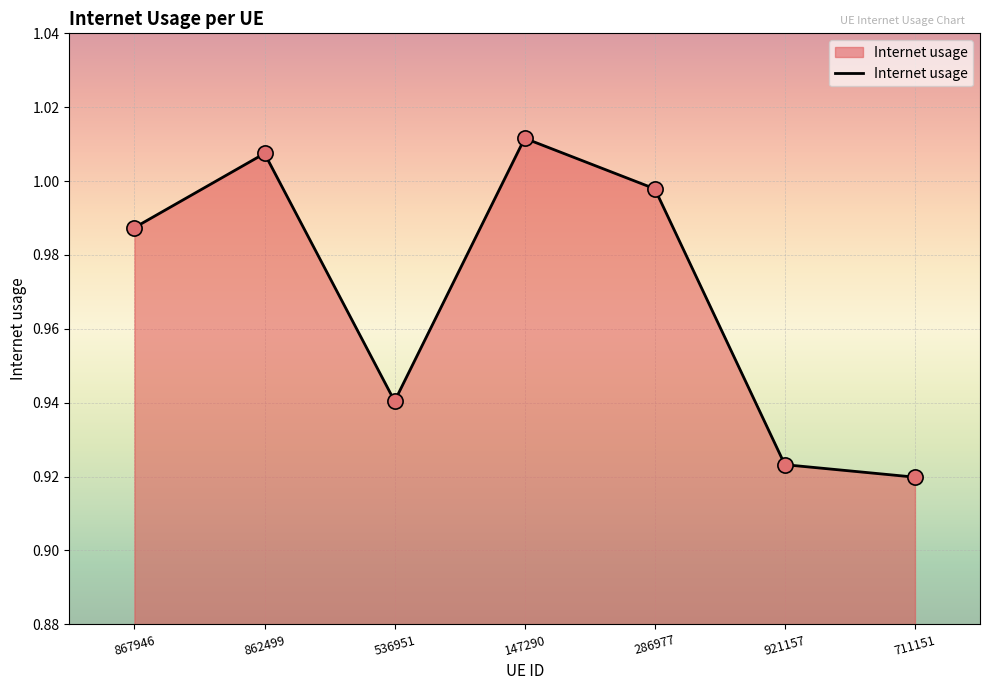

Between 711151 and 286977, which is larger?

286977